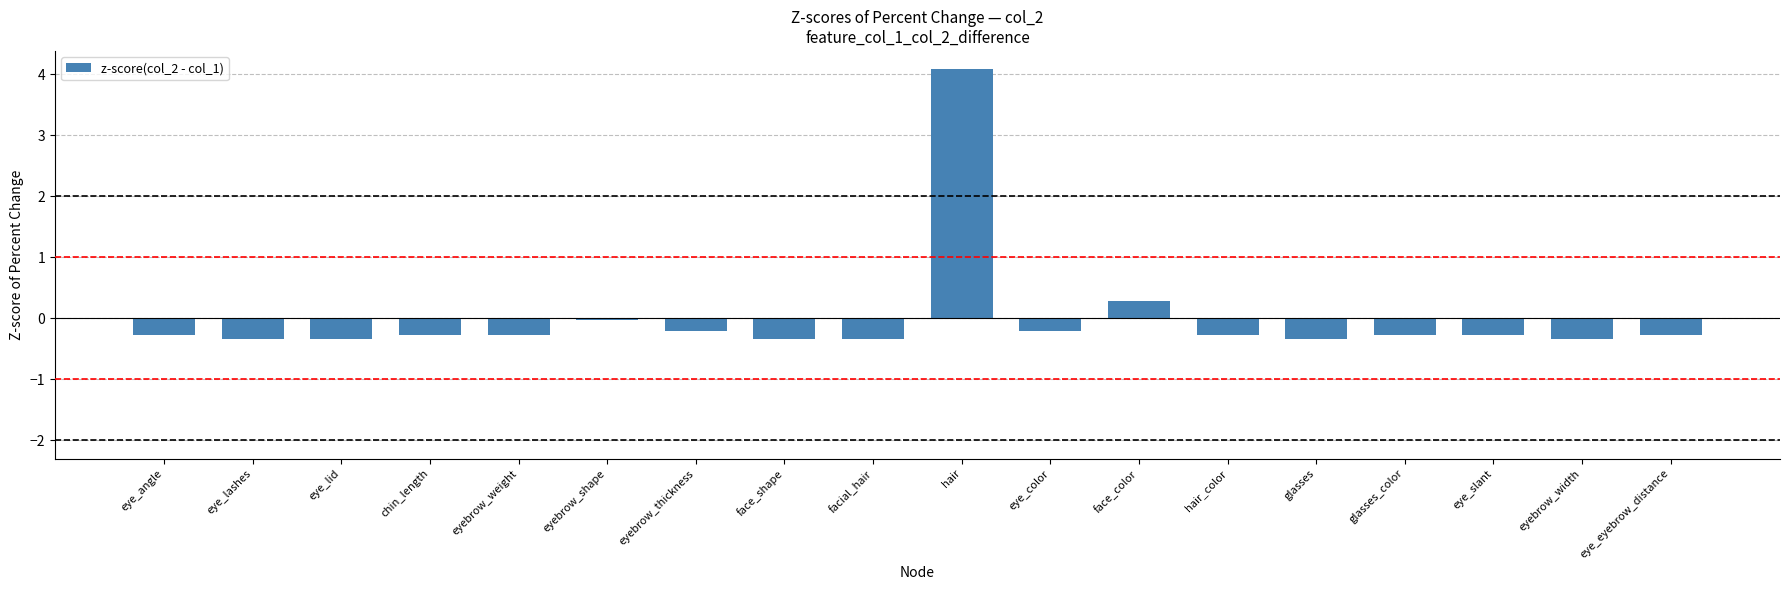

What is the maximum value shown in the chart?

4.1